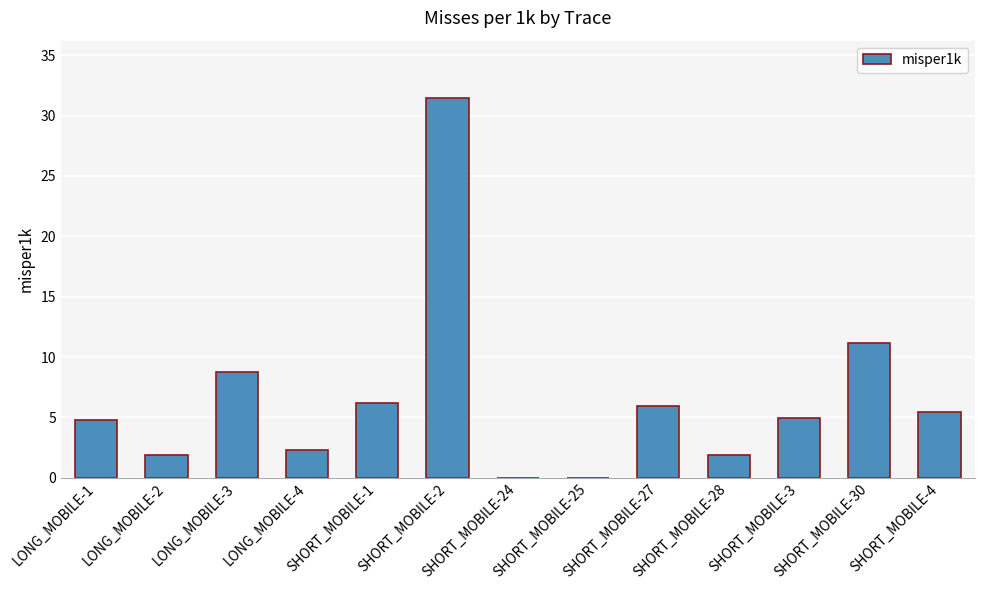

True or false: the data shows 5.4 at SHORT_MOBILE-4.

True